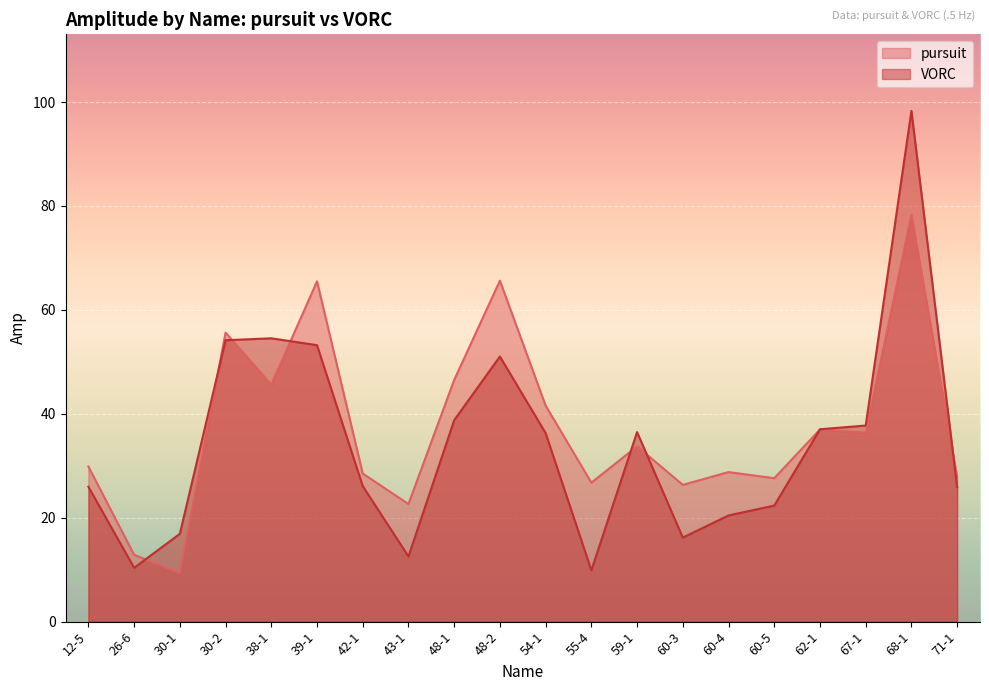

Reading left to right, extract all data points from this chart.

pursuit: 29.8	12.9	9.3	55.6	45.6	65.5	28.5	22.6	46.5	65.6	41.6	26.8	33.7	26.3	28.8	27.6	37.0	36.4	78.3	27.8
VORC: 26.0	10.3	16.9	54.2	54.5	53.2	26.1	12.5	38.8	51.0	36.3	9.9	36.5	16.2	20.4	22.3	37.0	37.7	98.3	25.9